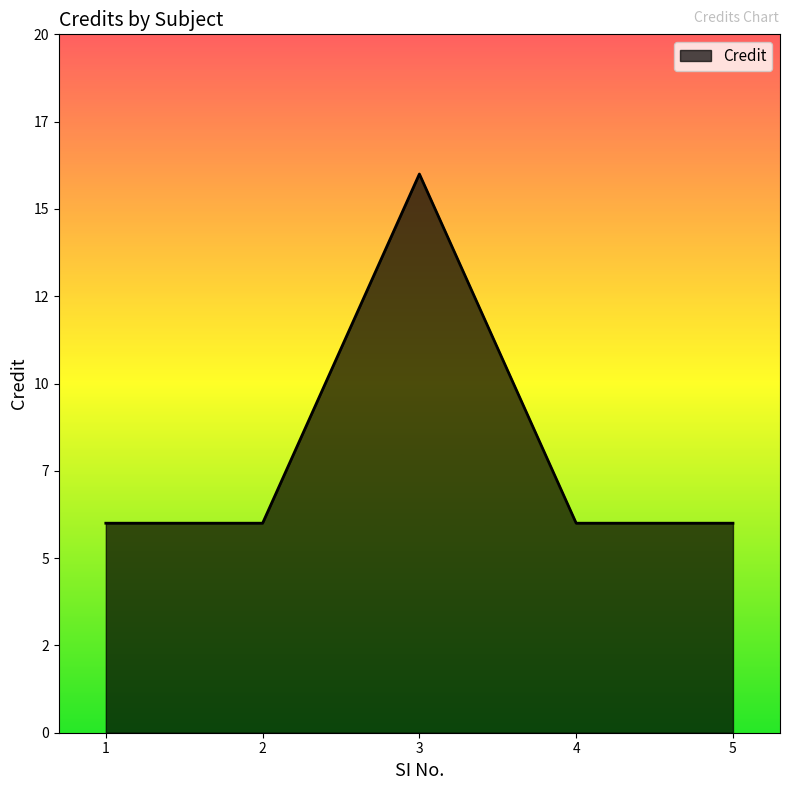

What is the difference between the maximum and minimum values?

10